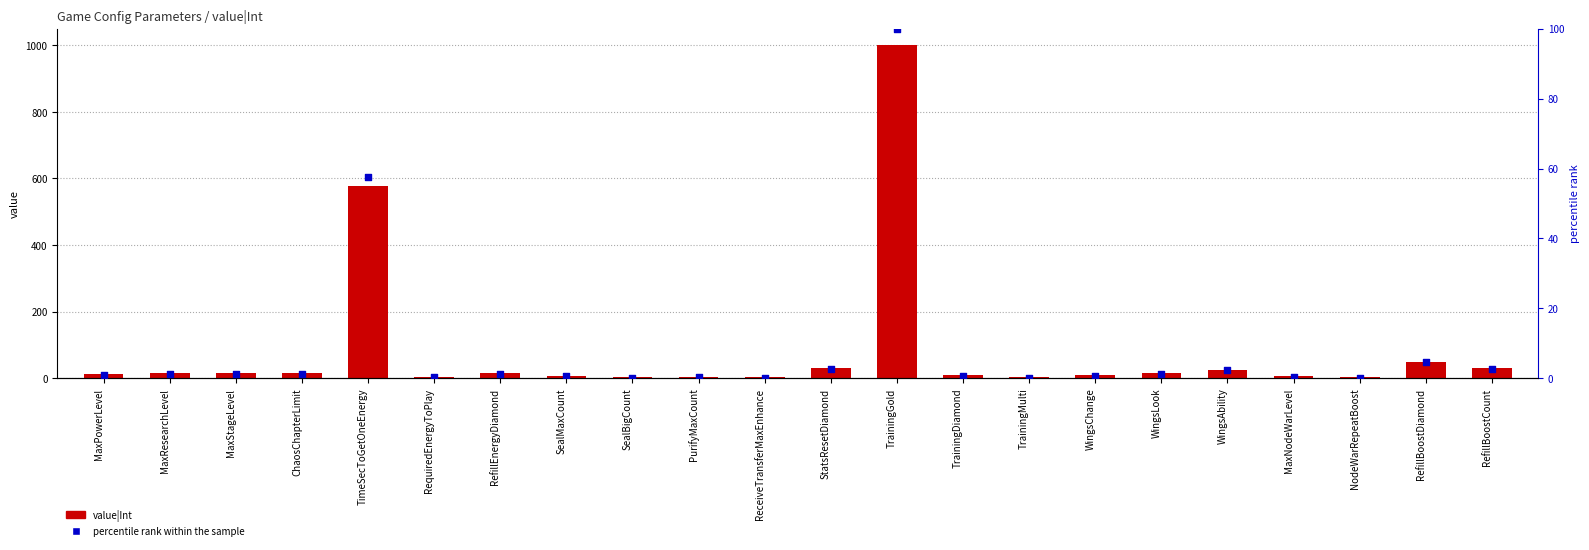

Which series has the widest spread of Y values?

value|Int